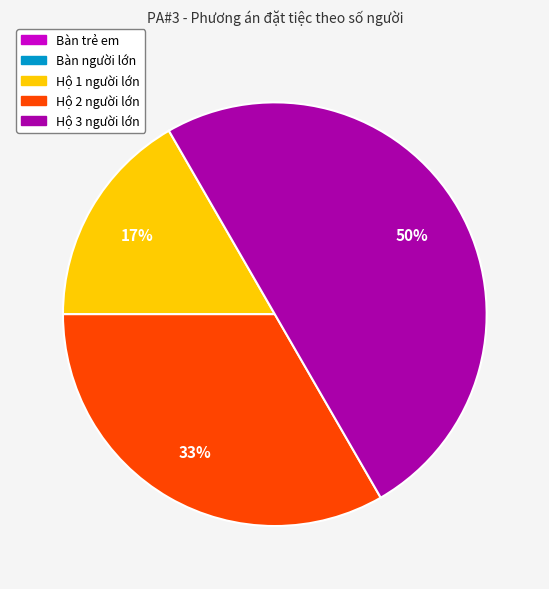

To the nearest percent, what percentage of the pie is Hộ 2 người lớn?

33%